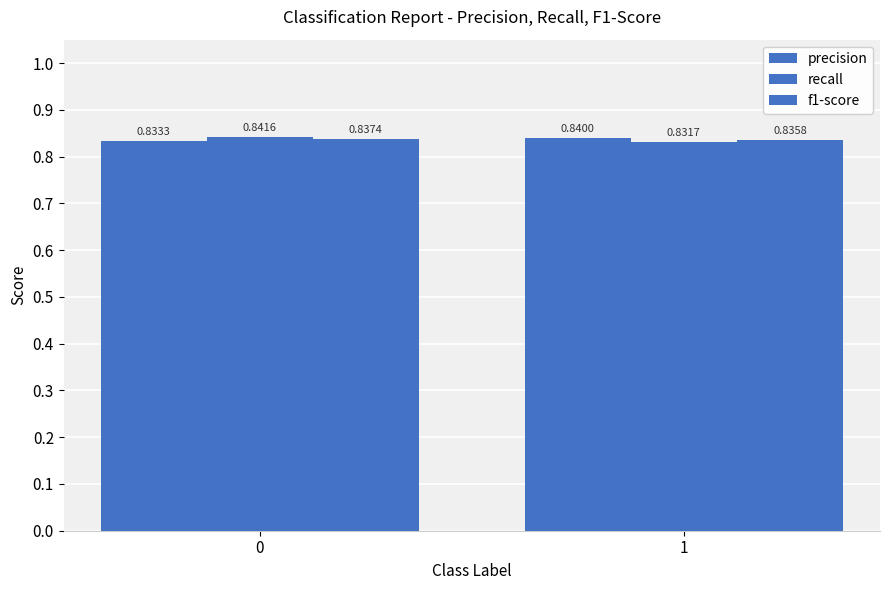

Are the bars grouped side by side (vs. stacked)?

Yes